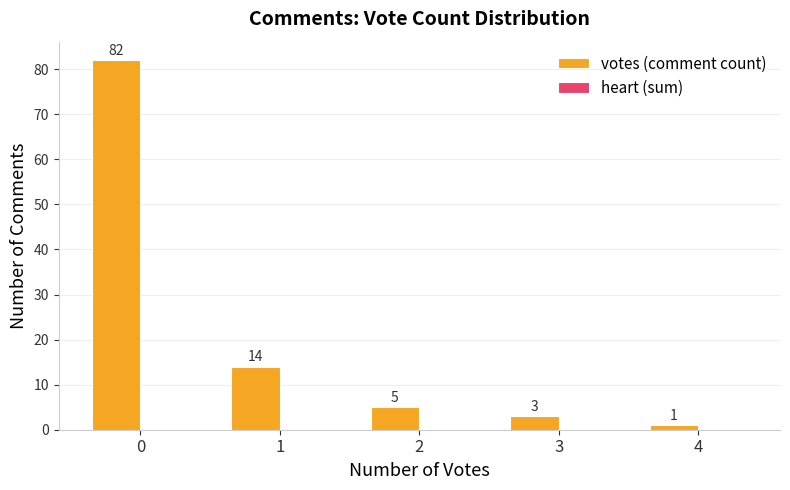

Which has a higher value, 3 or 4?

3